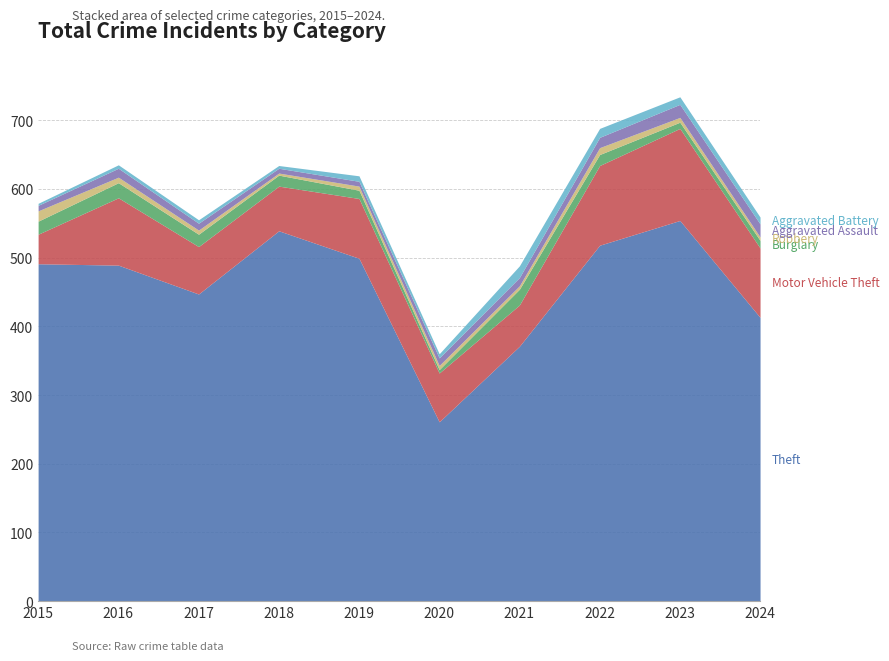

Between which two adjacent categories do Aggravated Assault and Aggravated Battery first intersect?

2018 and 2019